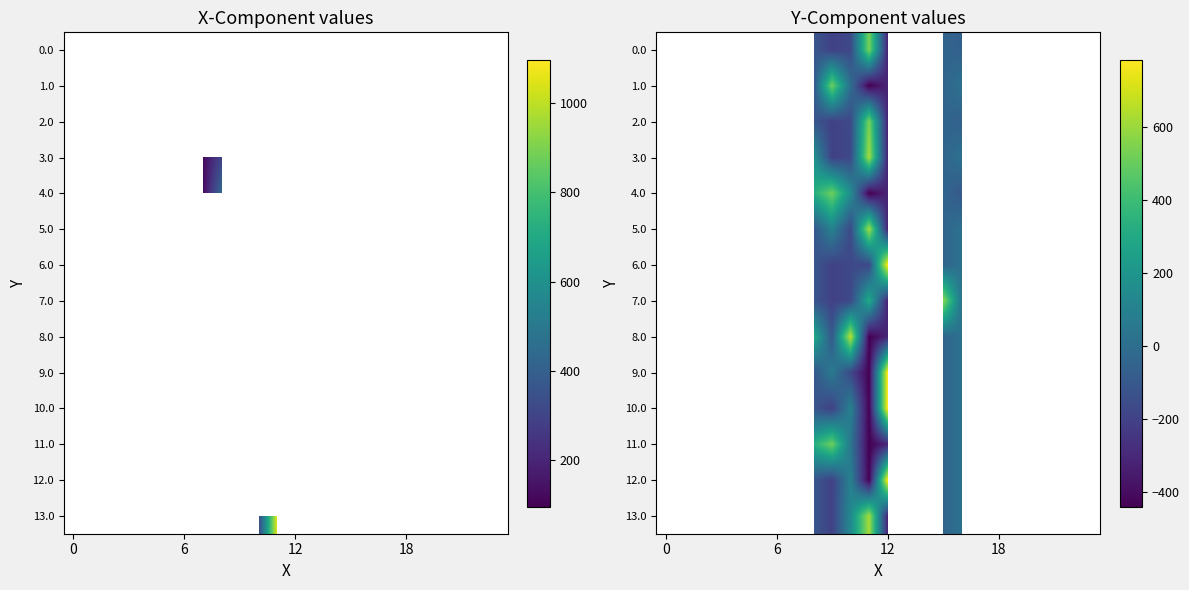

Count the number of data series in this chart.

14